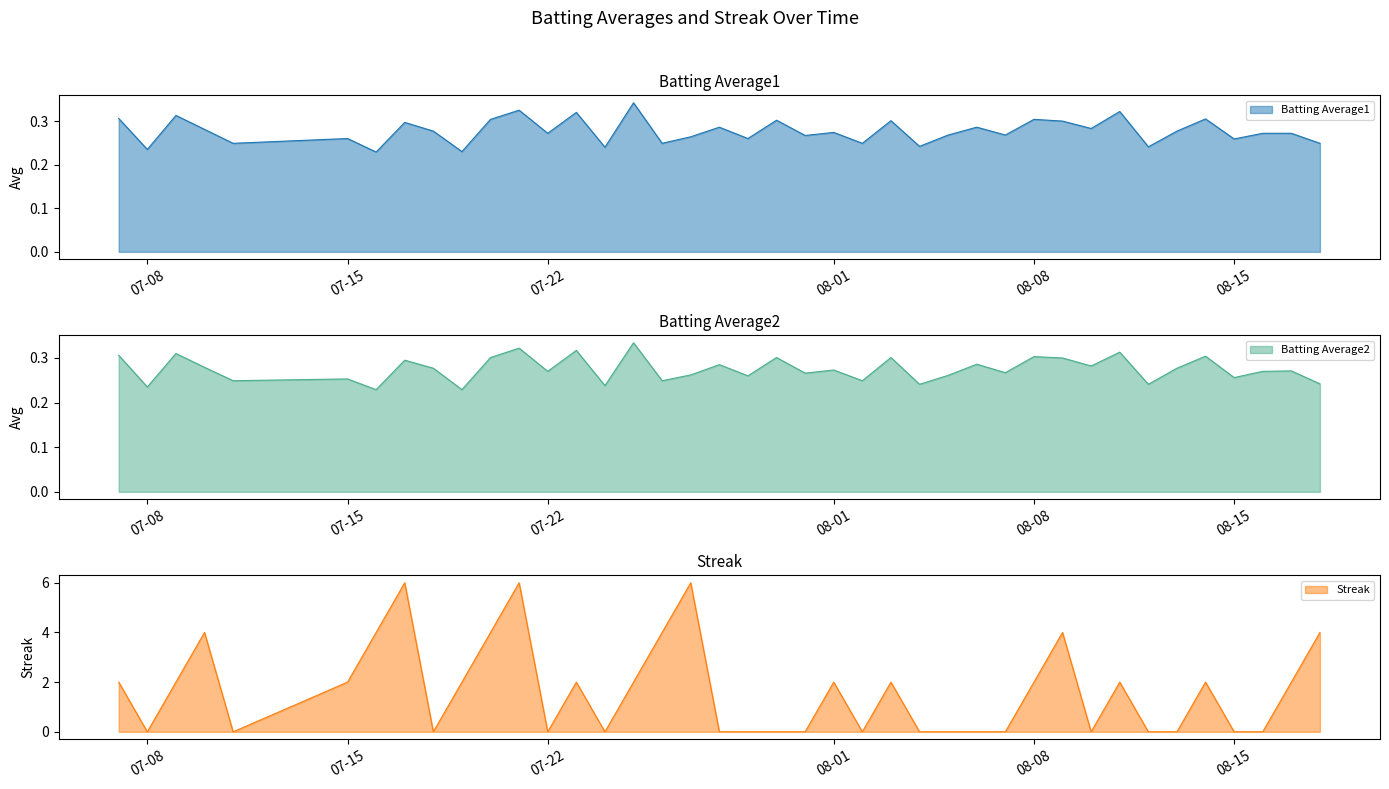

Between 2010-07-10 and 2010-08-06, which is larger?

2010-08-06